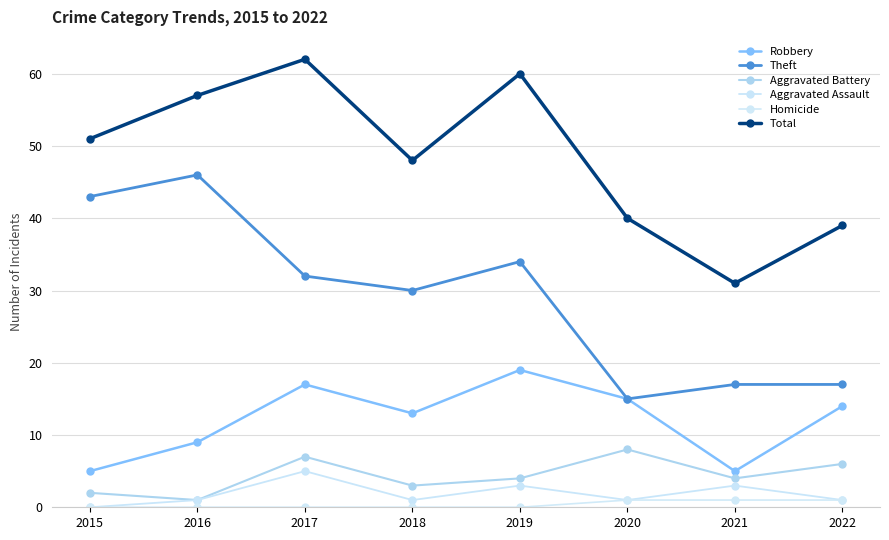

At which label is Robbery closest to 12?

2018